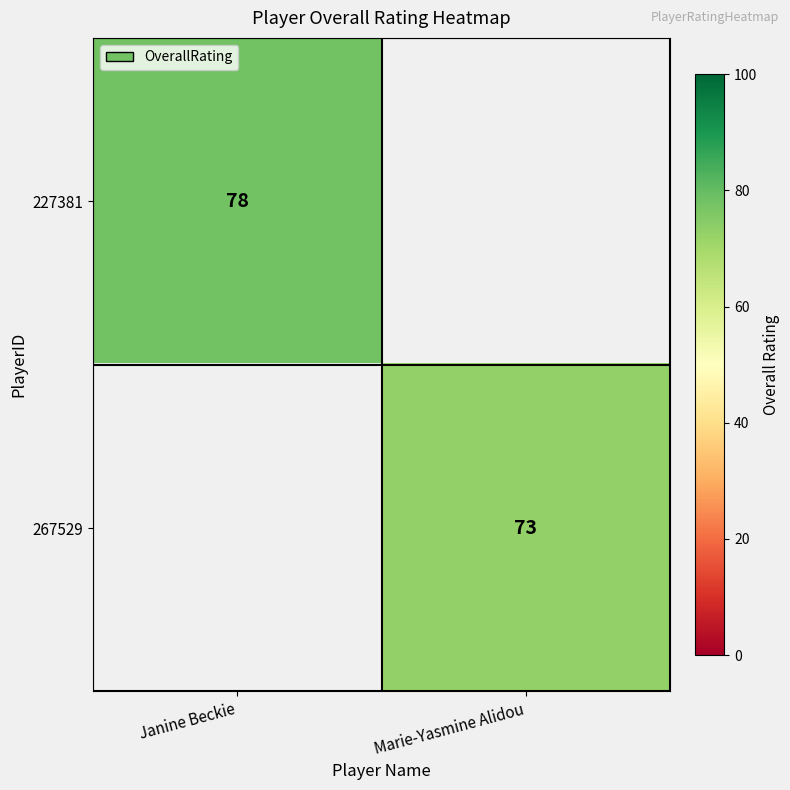

True or false: 227381 has a value of 118 at Janine Beckie.

False